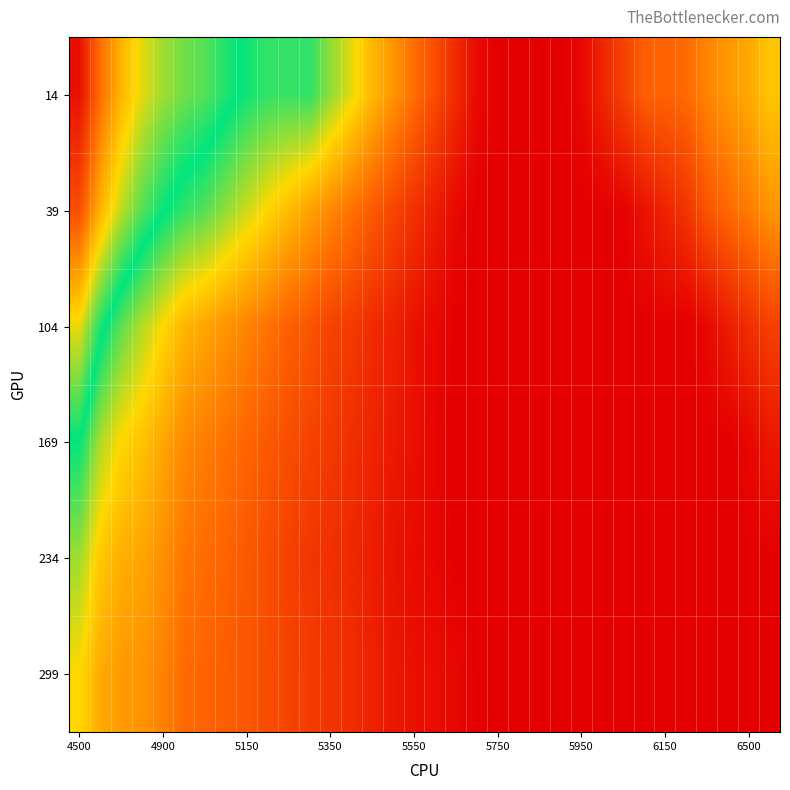

How many data points does each series have?

34